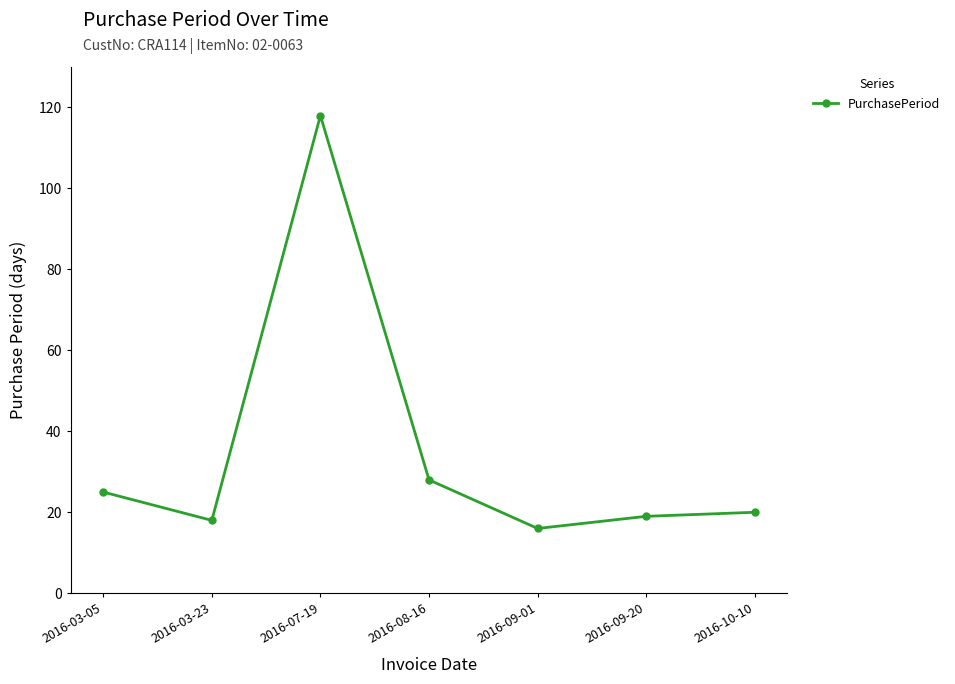

Is it true that the value at 2016-09-01 is 11?

False